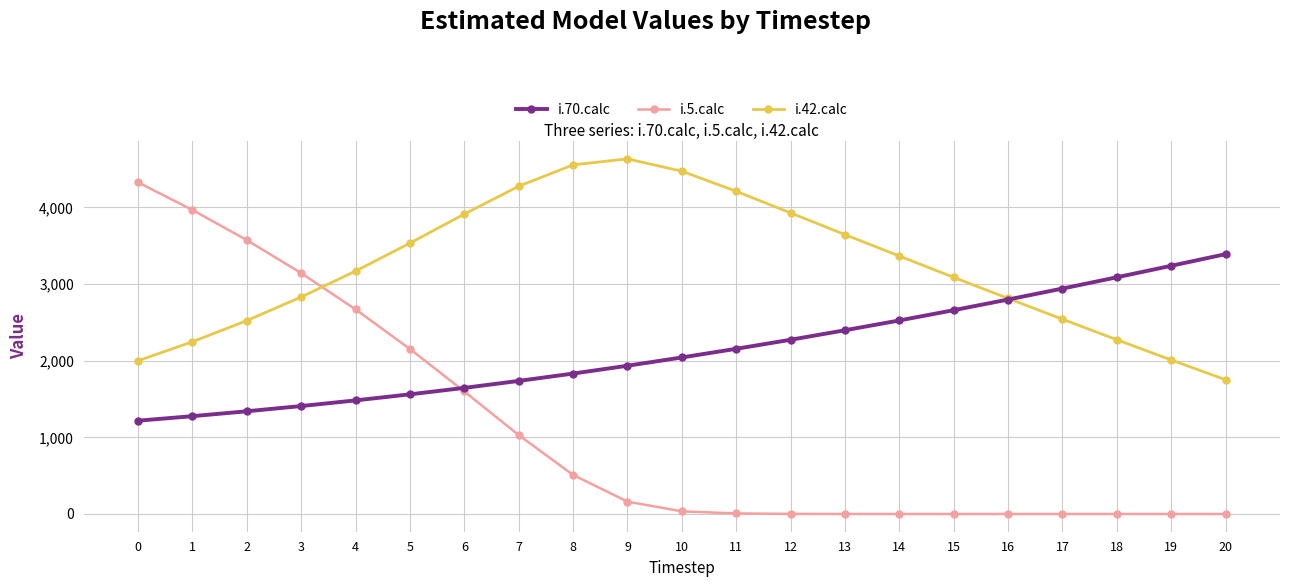

List the series in order of their peak value, highest first.

i.42.calc, i.5.calc, i.70.calc